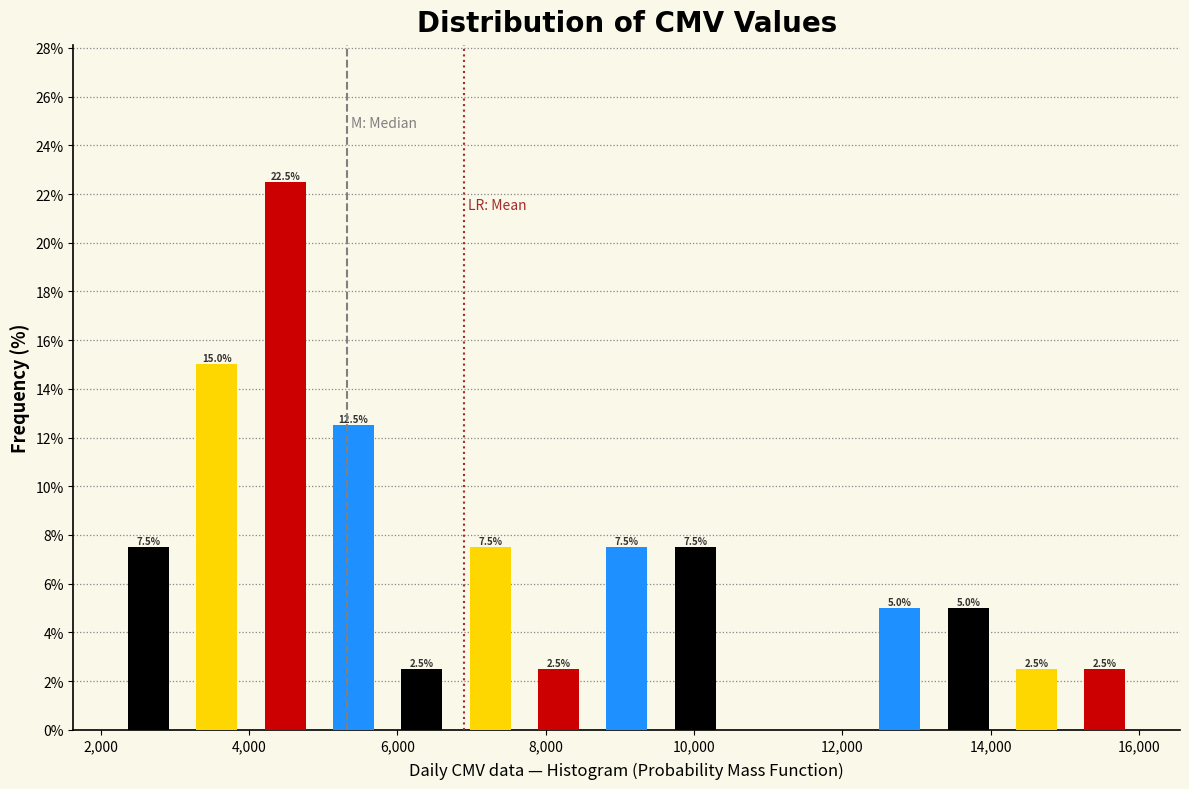

Which range on the x-axis has the tallest bar?

4000 to 5000